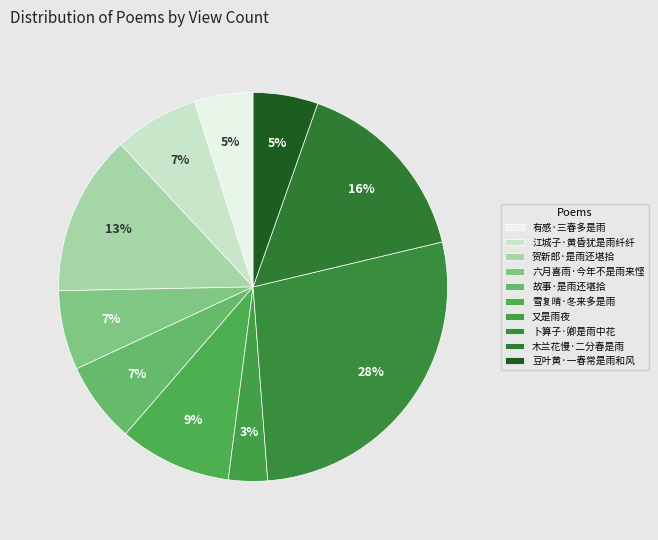

Which slice is the largest?

卜算子·卿是雨中花